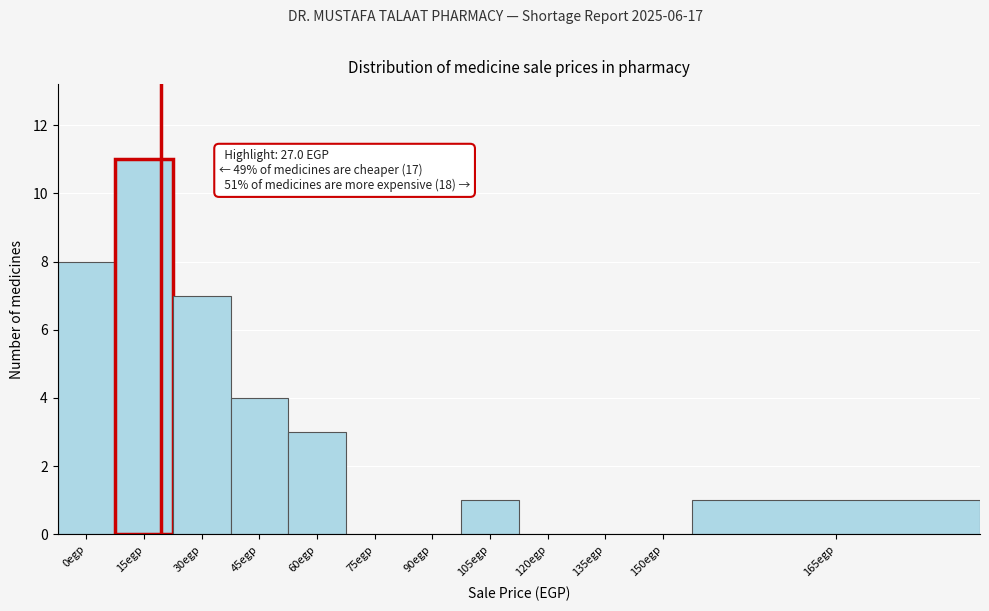

Reading left to right, extract all data points from this chart.

0egp=8	15egp=11	30egp=7	45egp=4	60egp=3	75egp=0	90egp=0	105egp=1	120egp=0	135egp=0	150egp=0	165egp=1